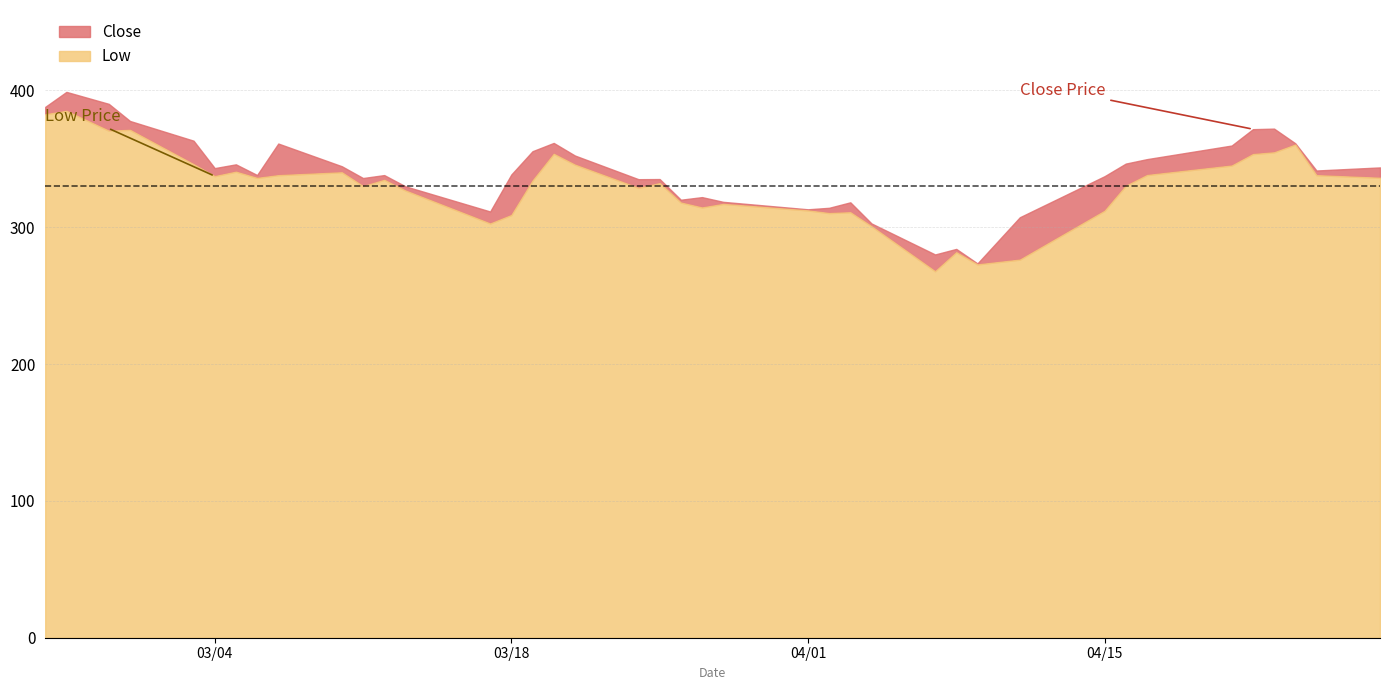

At which category is the sum across all series the highest?

1